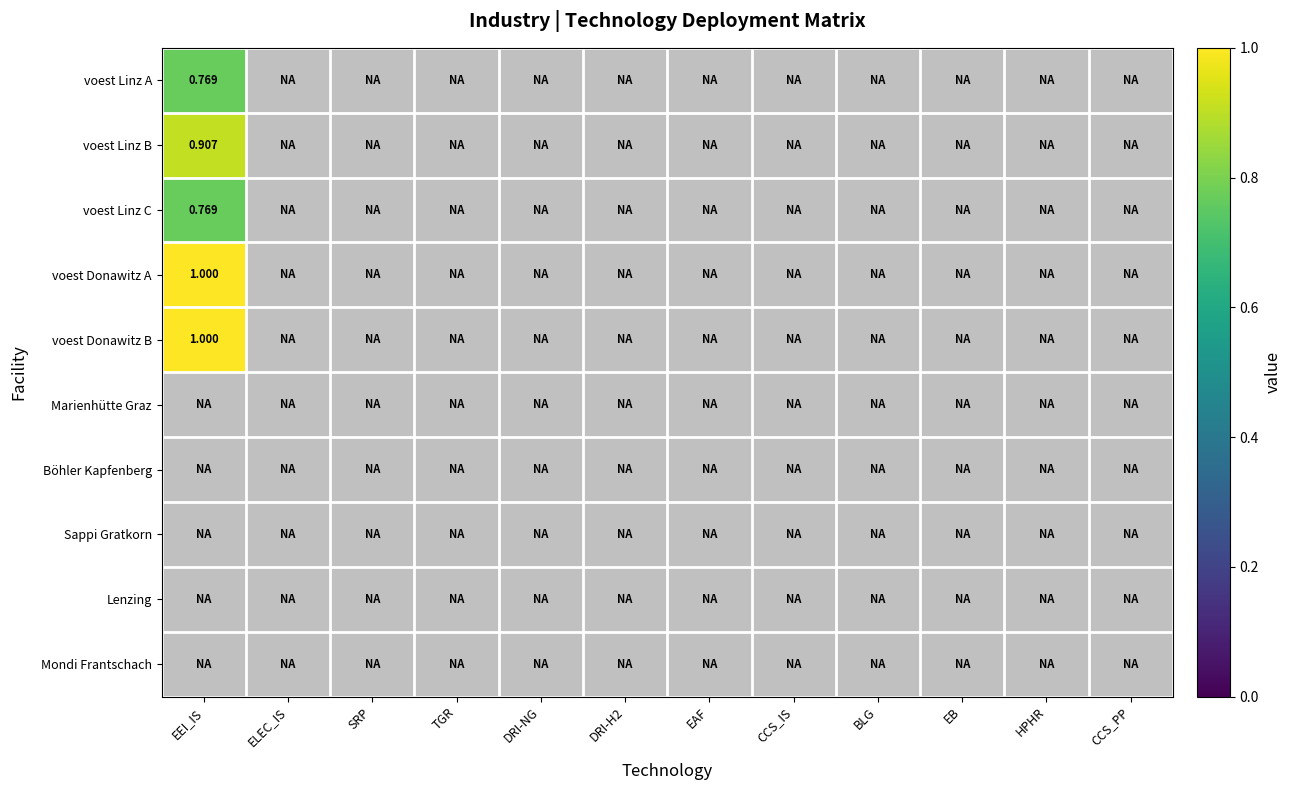

Which series has the widest spread of values?

voest Donawitz A